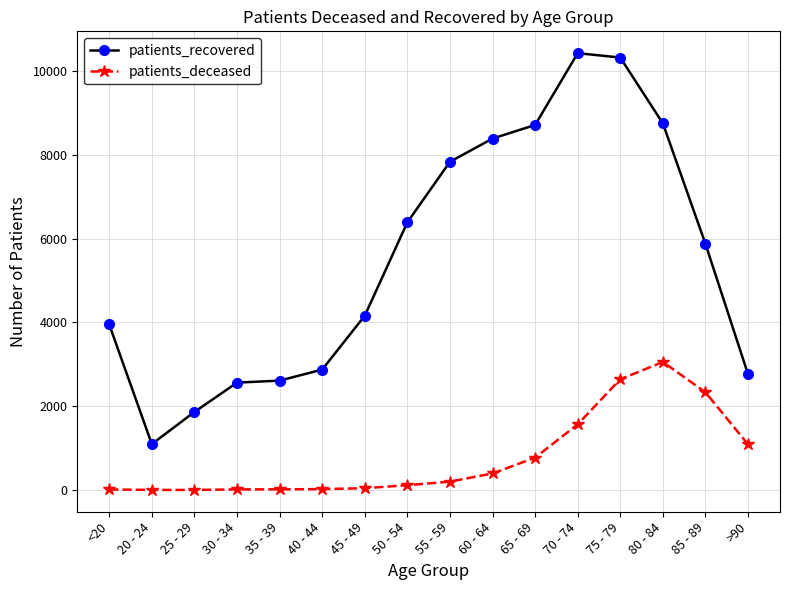

Which category has the highest value in the patients_deceased series?

80 - 84